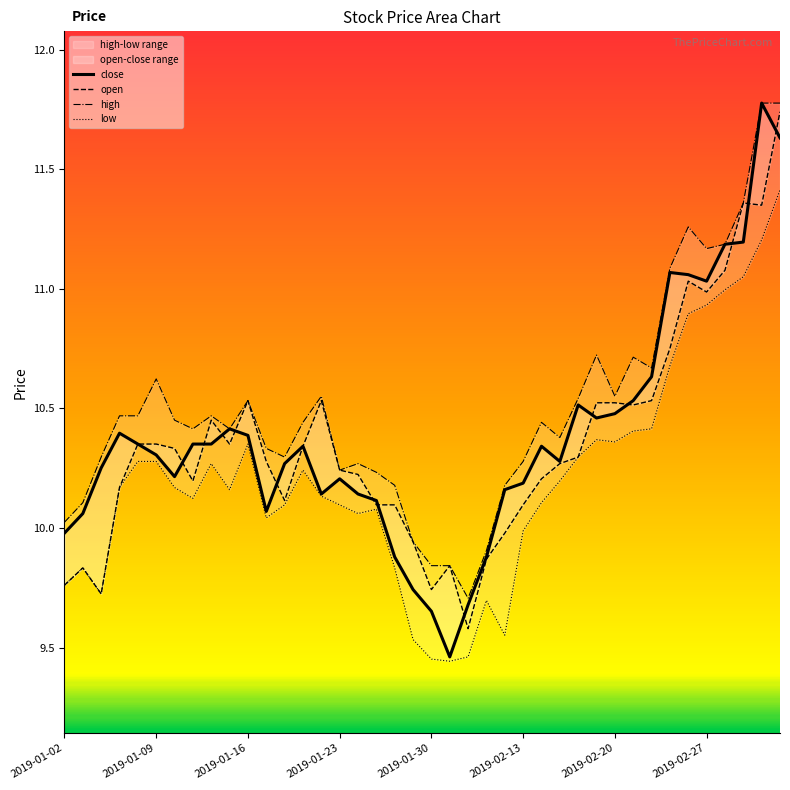

True or false: open has more than 2 interior local peaks.

True